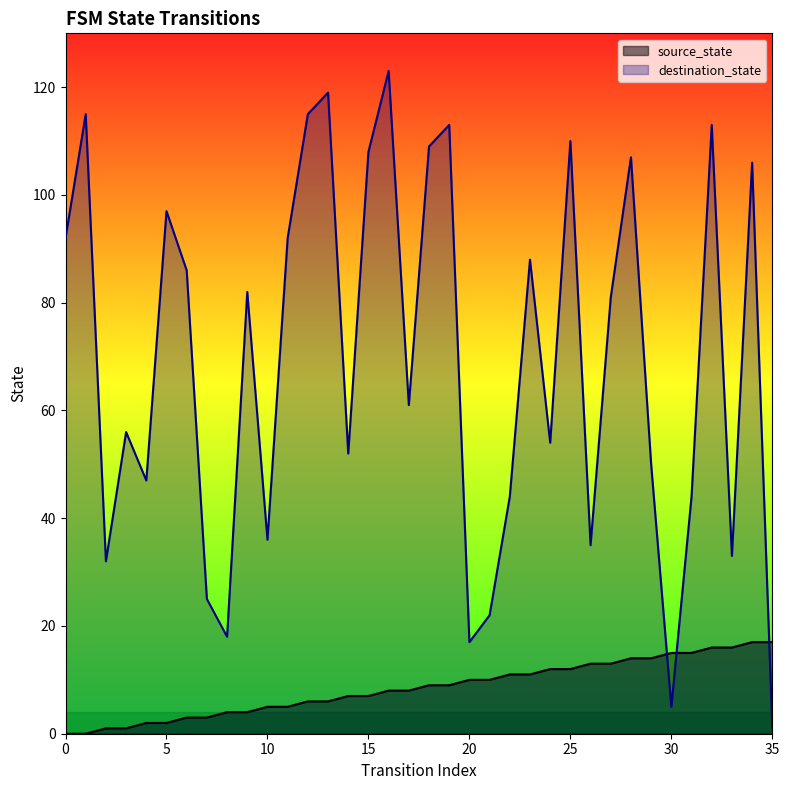

Reading right to left, list all the values displayed in this chart.

source_state: 35=17	34=17	33=16	32=16	31=15	30=15	29=14	28=14	27=13	26=13	25=12	24=12	23=11	22=11	21=10	20=10	19=9	18=9	17=8	16=8	15=7	14=7	13=6	12=6	11=5	10=5	9=4	8=4	7=3	6=3	5=2	4=2	3=1	2=1	1=0	0=0
destination_state: 35=1	34=106	33=33	32=113	31=44	30=5	29=50	28=107	27=81	26=35	25=110	24=54	23=88	22=44	21=22	20=17	19=113	18=109	17=61	16=123	15=108	14=52	13=119	12=115	11=92	10=36	9=82	8=18	7=25	6=86	5=97	4=47	3=56	2=32	1=115	0=92